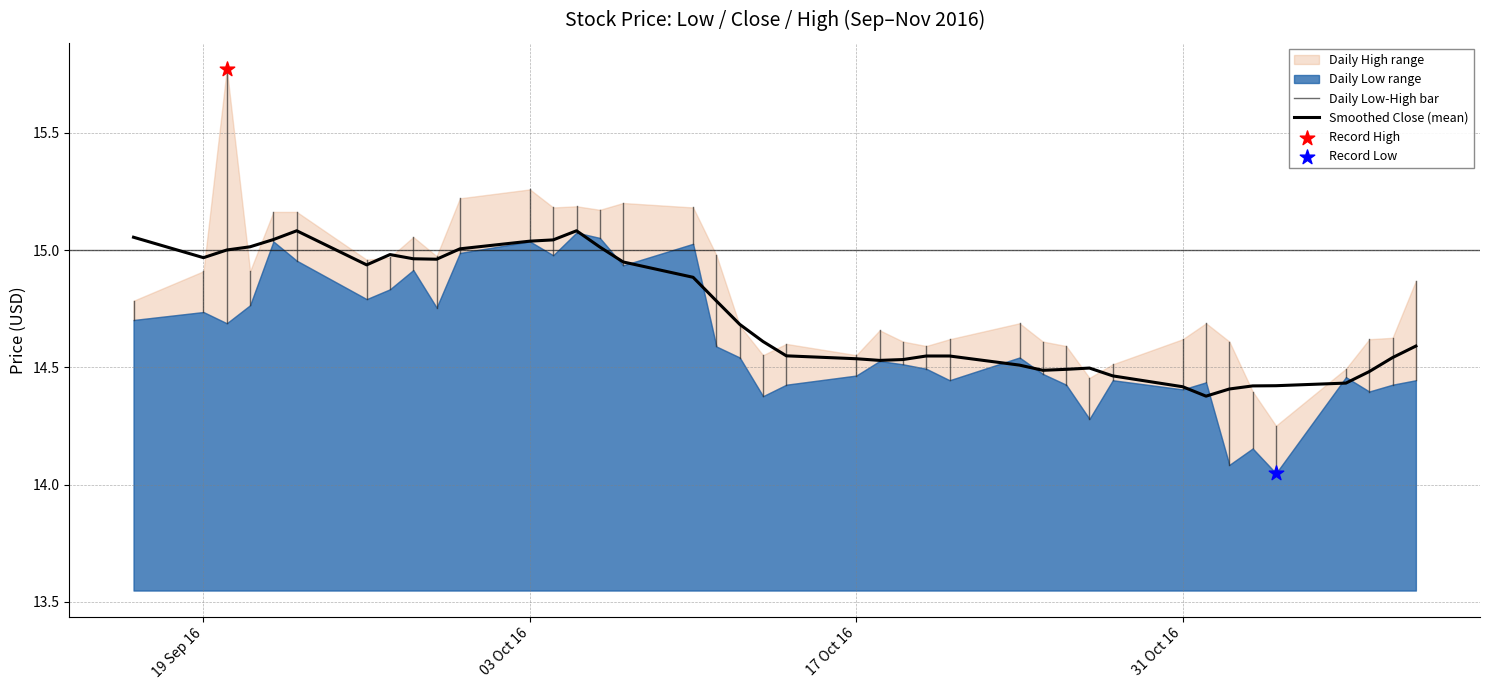

At how many categories does at least one series exceed 15?

11